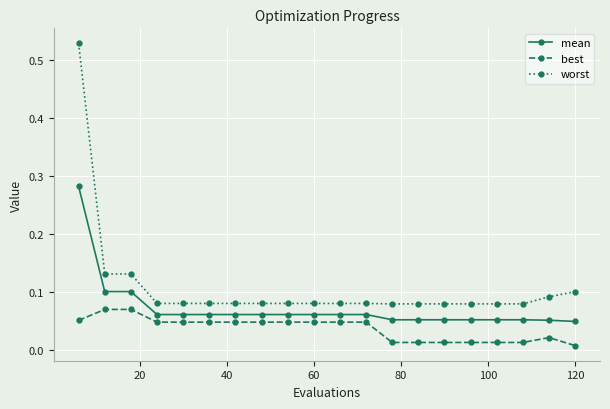

How many distinct data groups are displayed?

3